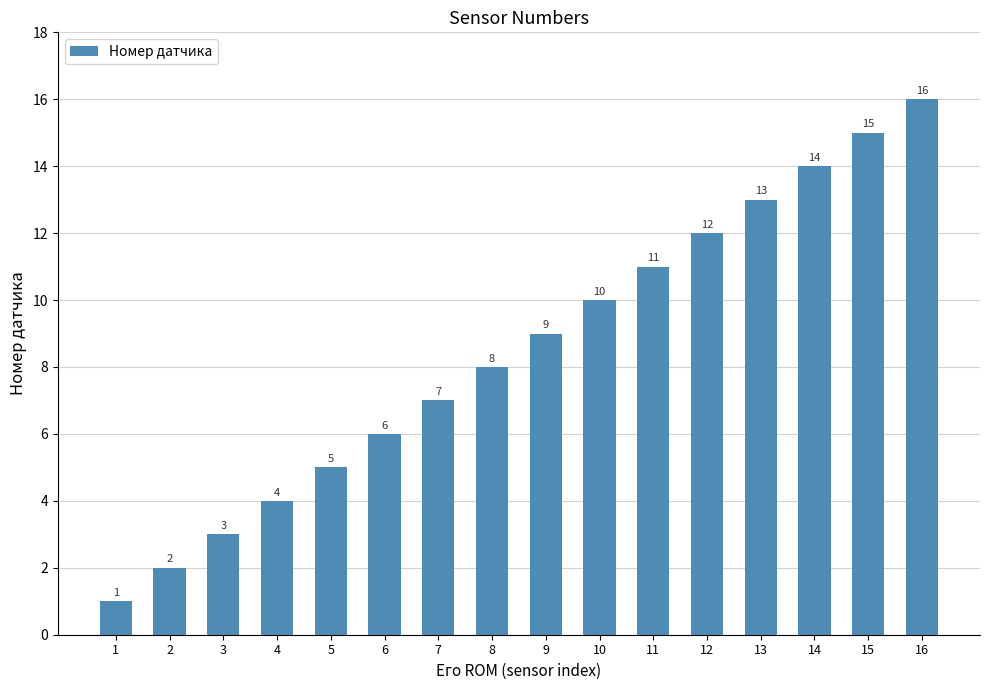

True or false: the data shows 12 at 12.

True